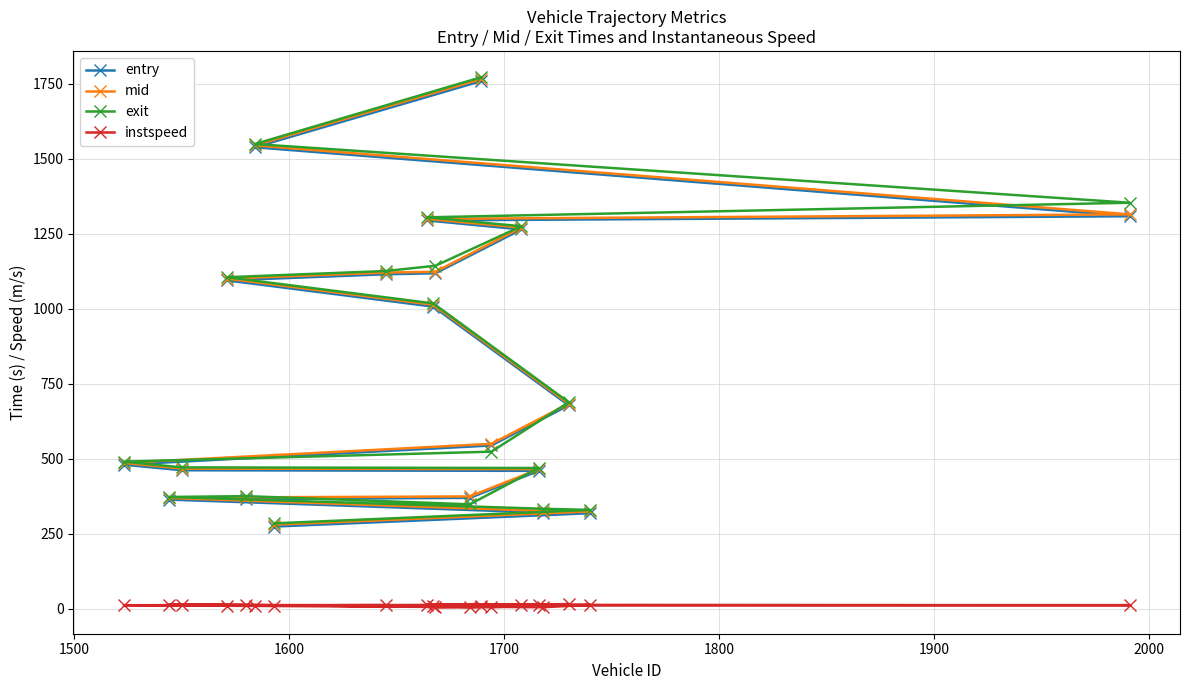

Rank the series by their maximum value, from highest to lowest.

exit, mid, entry, instspeed